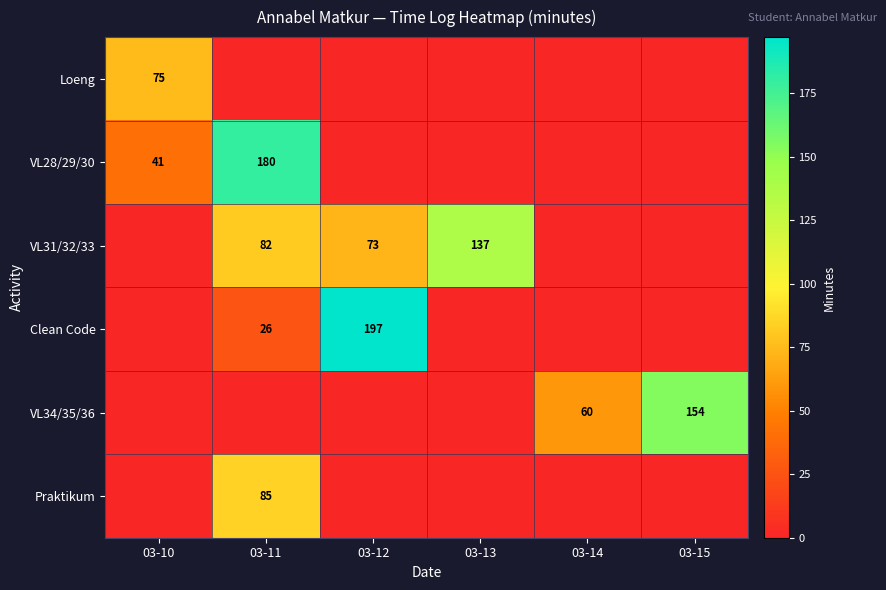

Is it true that VL34/35/36 equals 154 at 03-15?

True